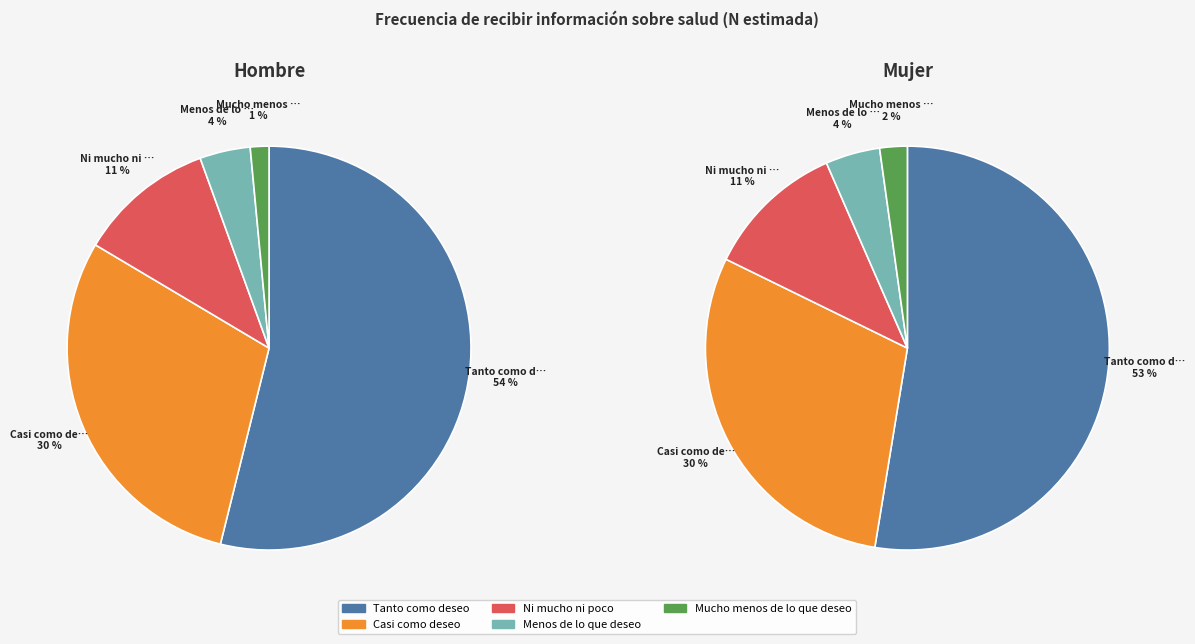

Count the number of slices in the pie.

5